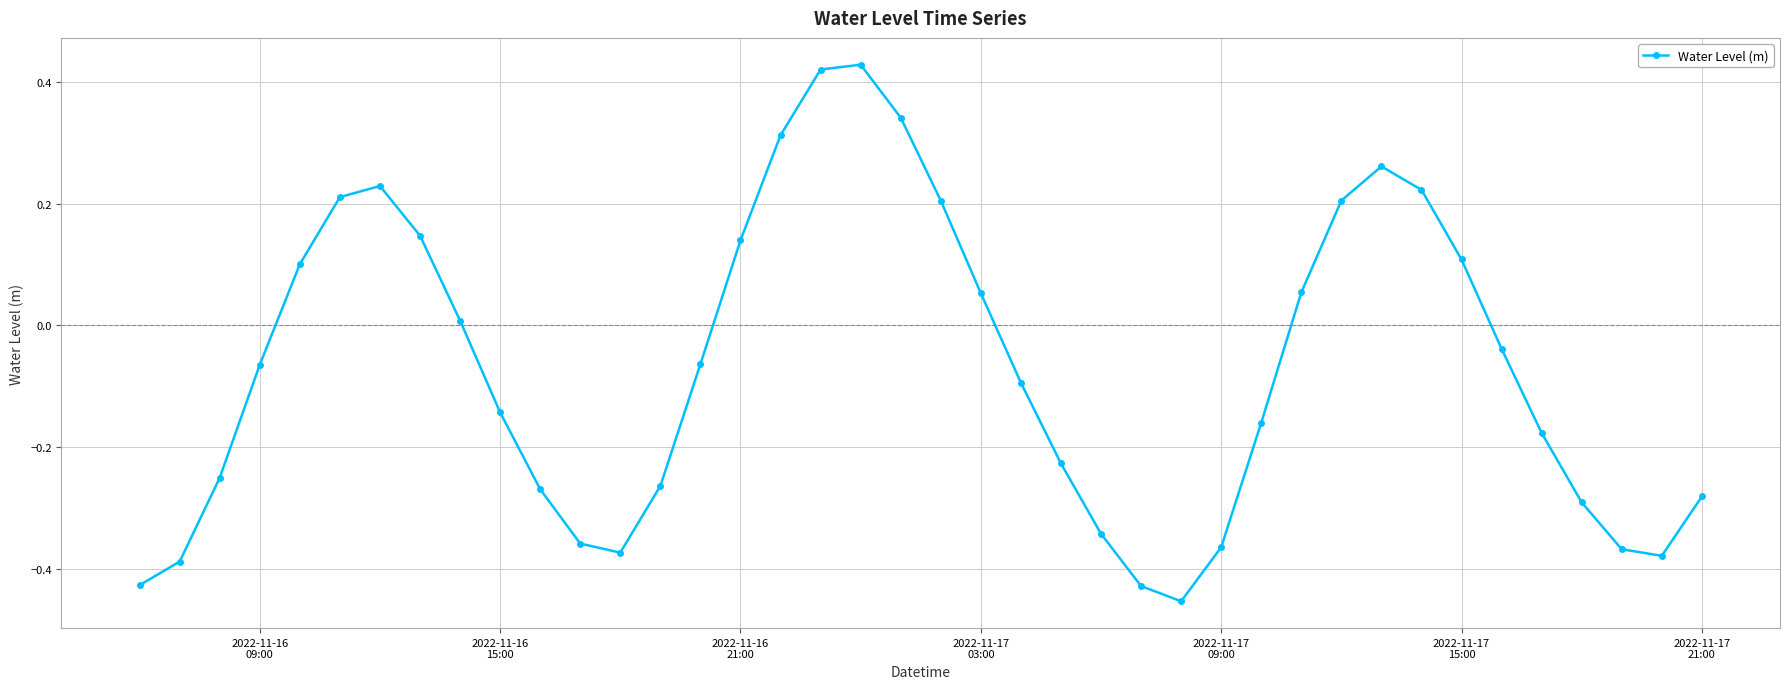

True or false: the data has more than 2 interior local peaks.

True